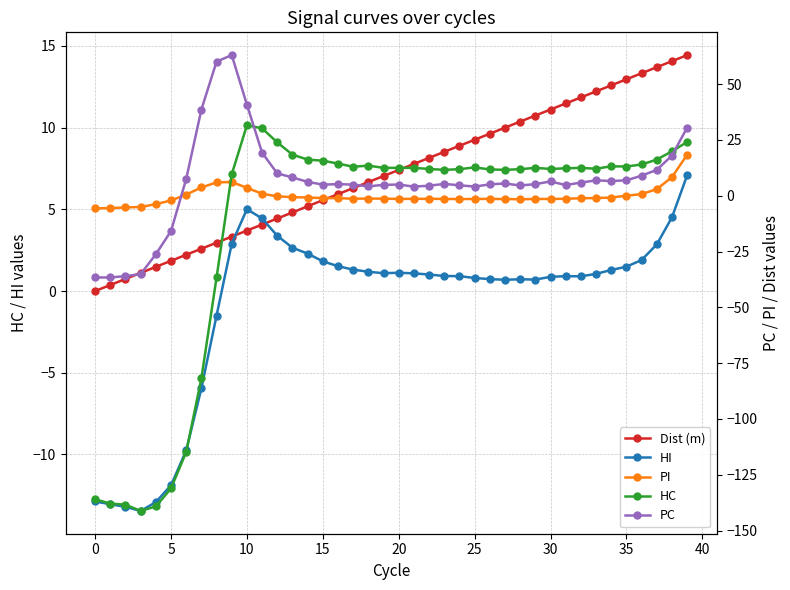

True or false: Dist (m) has more than 0 interior local peaks.

False